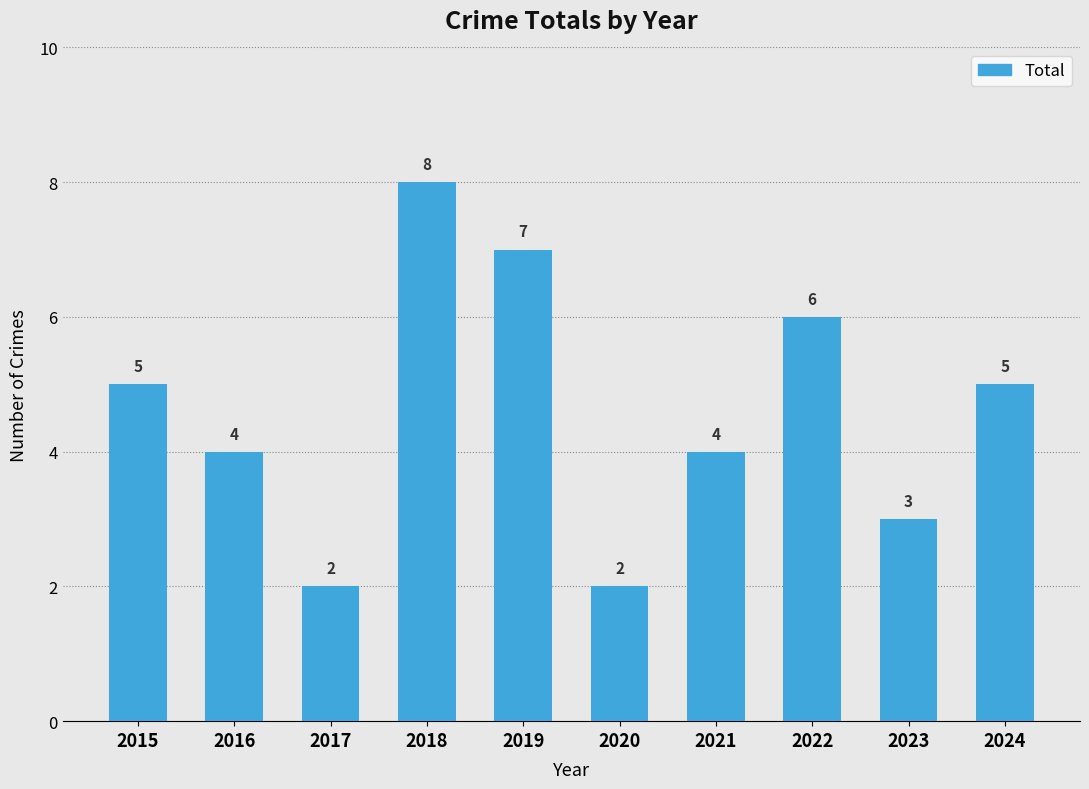

Are the bars horizontal?

No